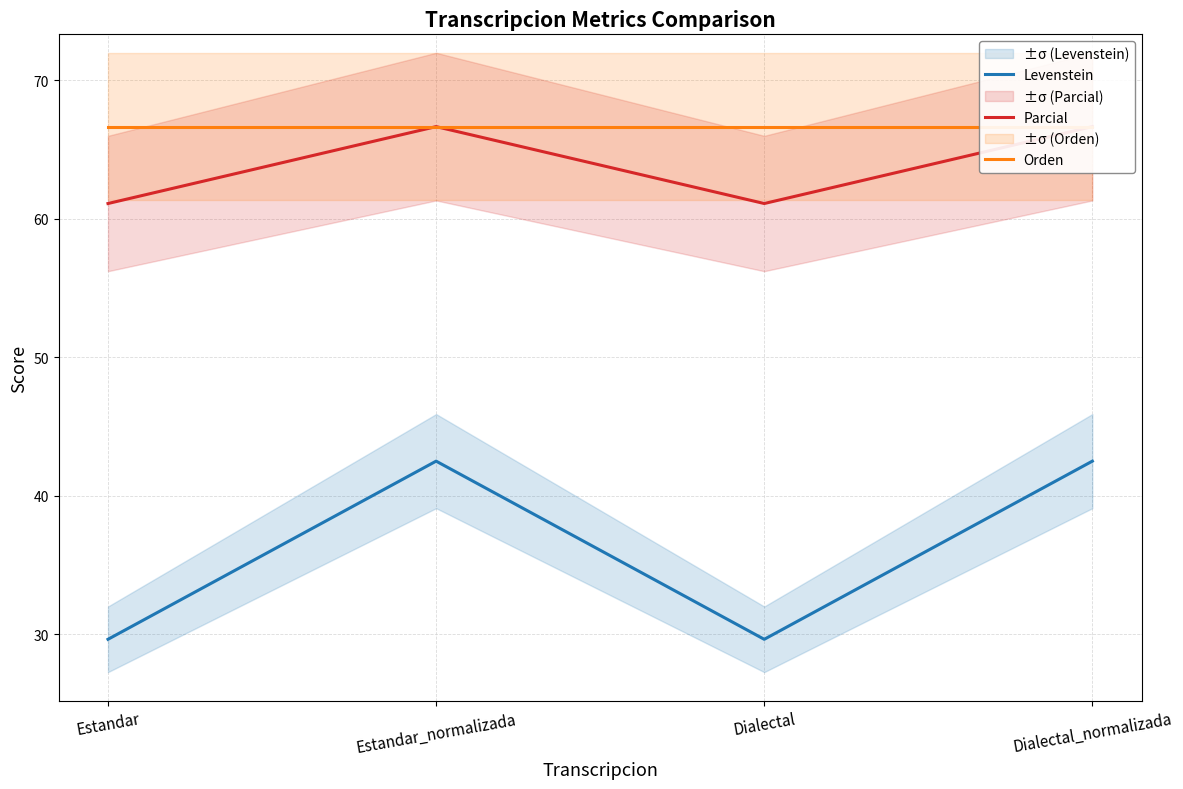

Which series has the largest range (max minus min)?

Levenstein